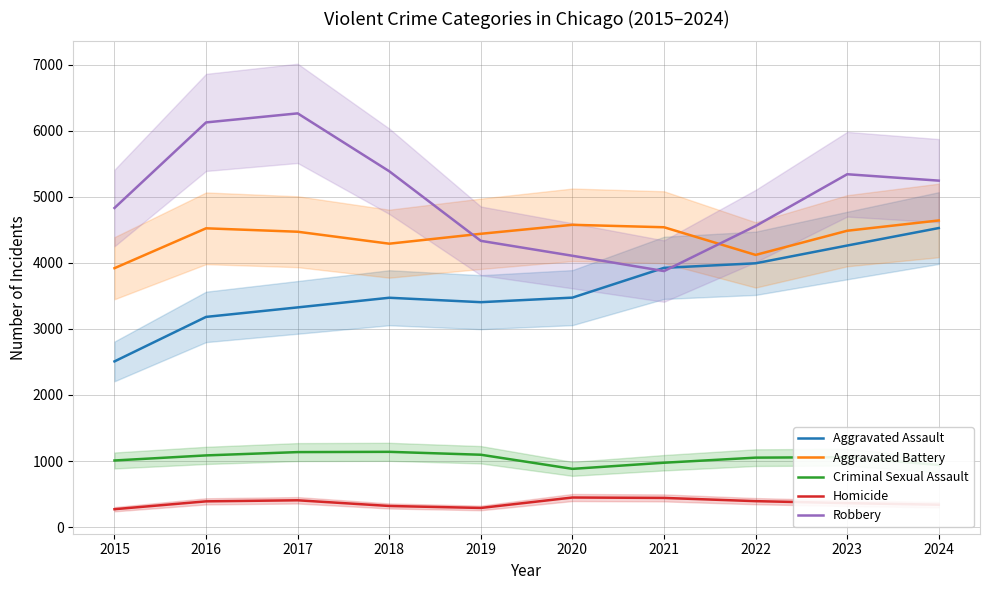

What is the difference between the maximum and minimum values in the Homicide series?

177